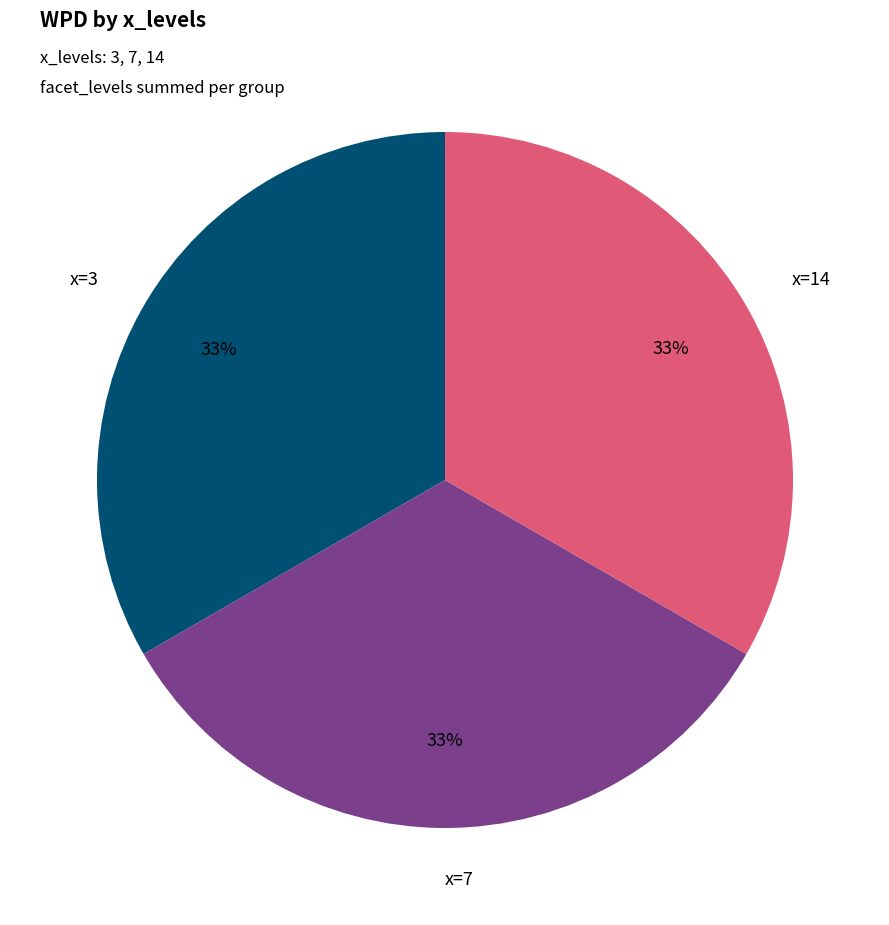

Approximately how many times larger is the value at x=14 compared to x=3?

1.0